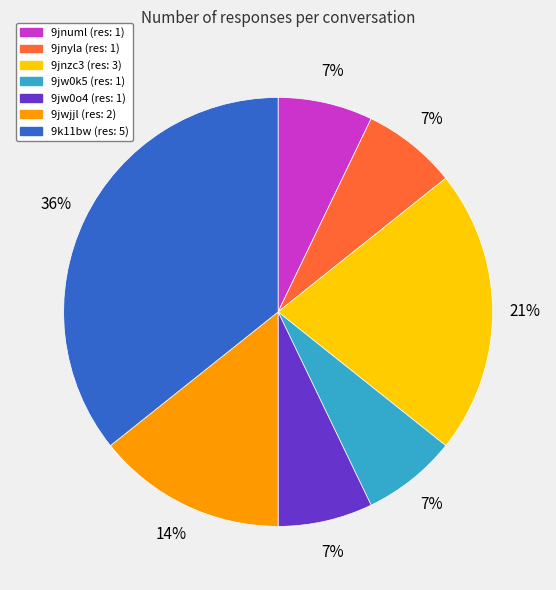

Which category has the biggest portion of the pie?

9k11bw